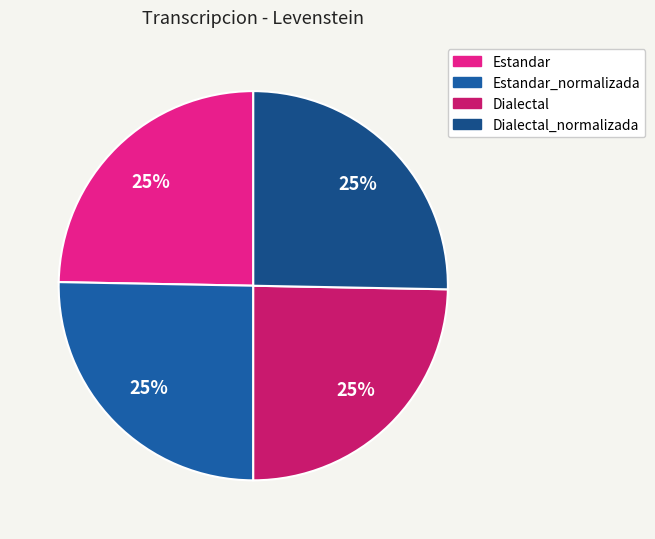

Count the number of slices in the pie.

4